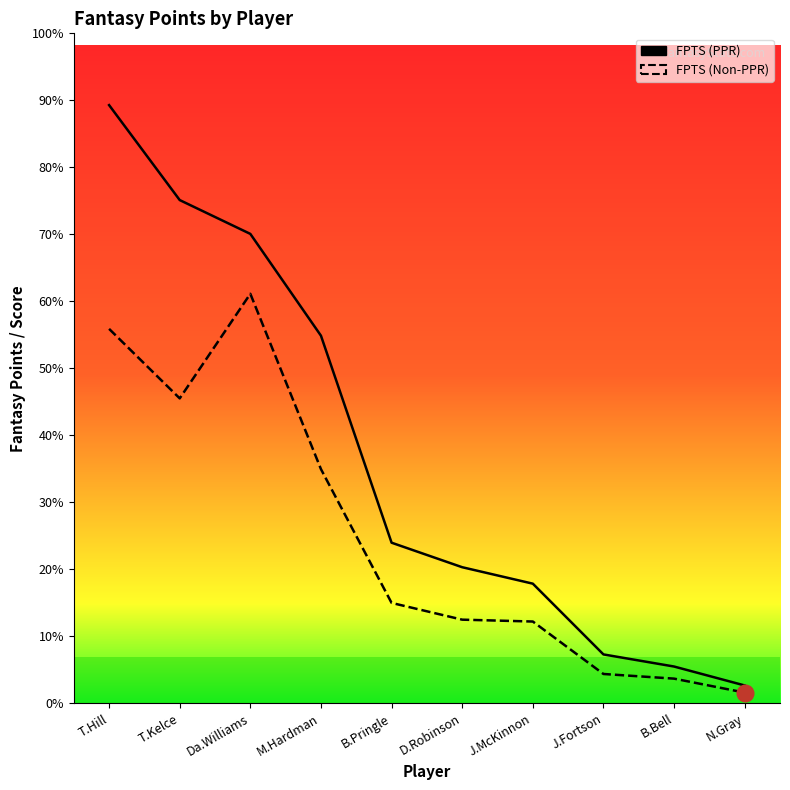

Between T.Hill and D.Robinson, which is larger?

T.Hill